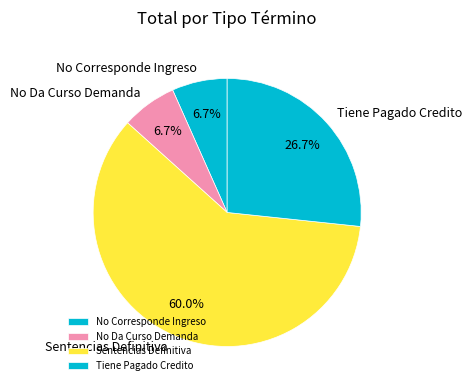

Does No Da Curso Demanda account for over 50% of the chart?

No